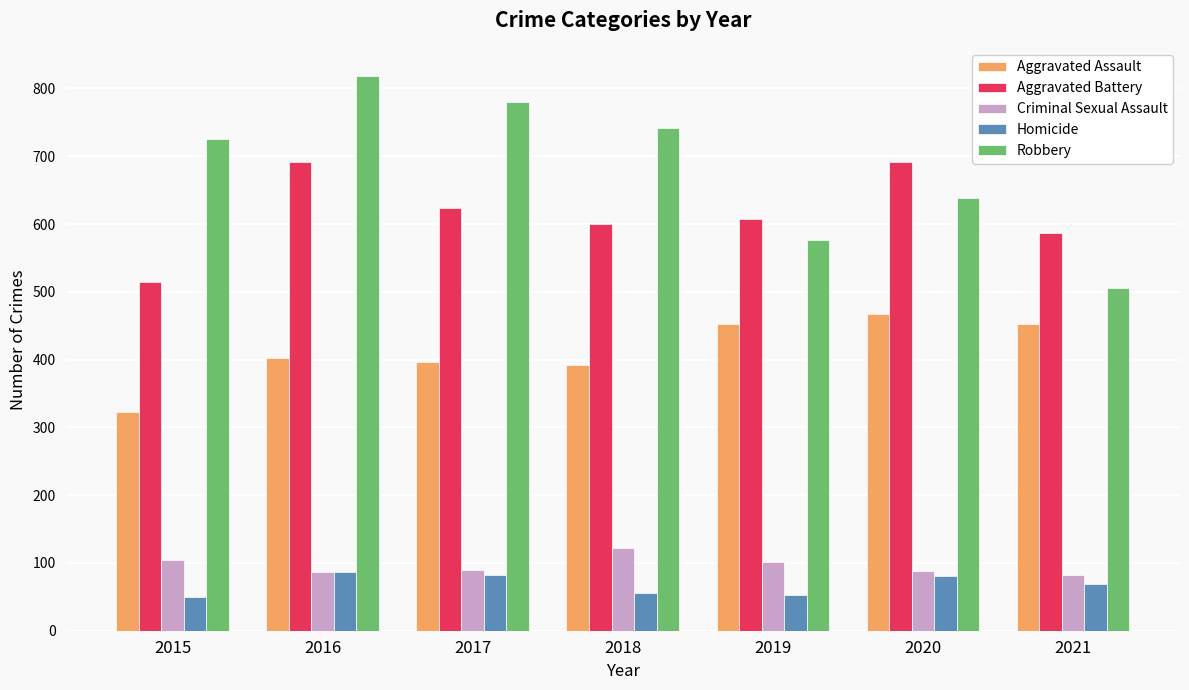

What is the difference between the maximum and minimum values in the Robbery series?

313